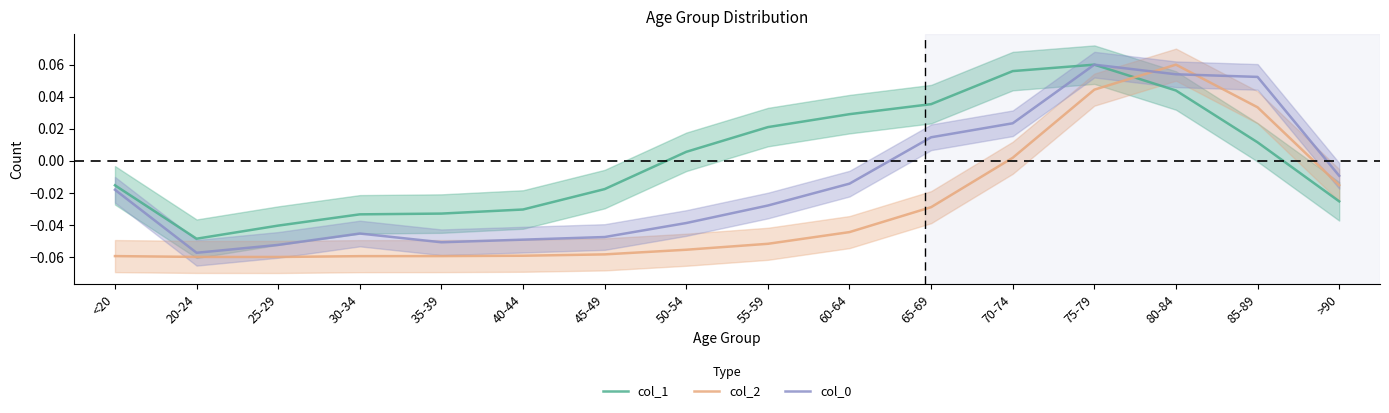

What is the label of the 15th point from the left?

85-89